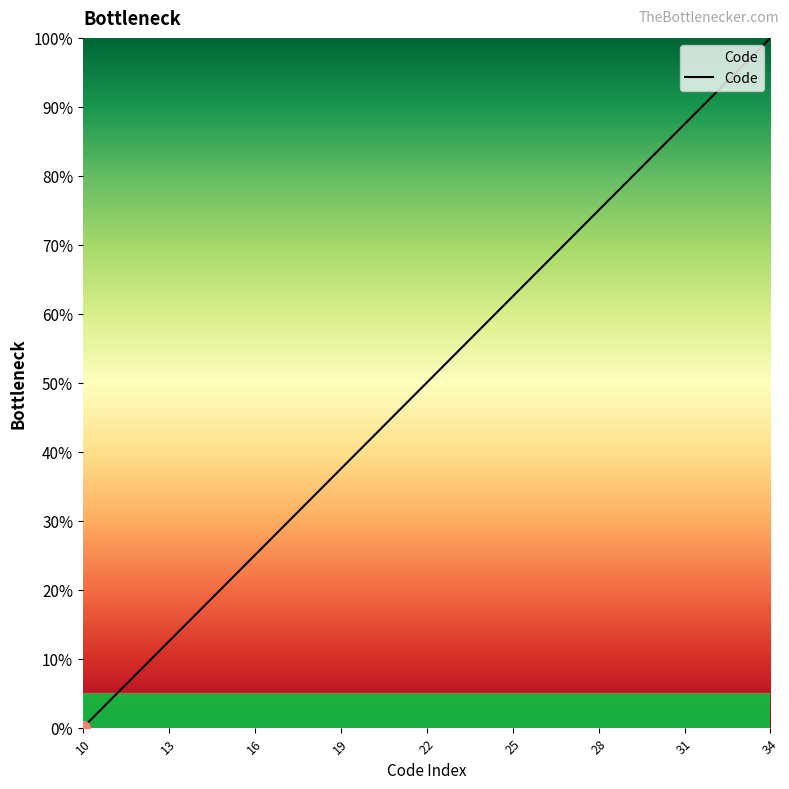

What is the greatest value displayed?

100.0